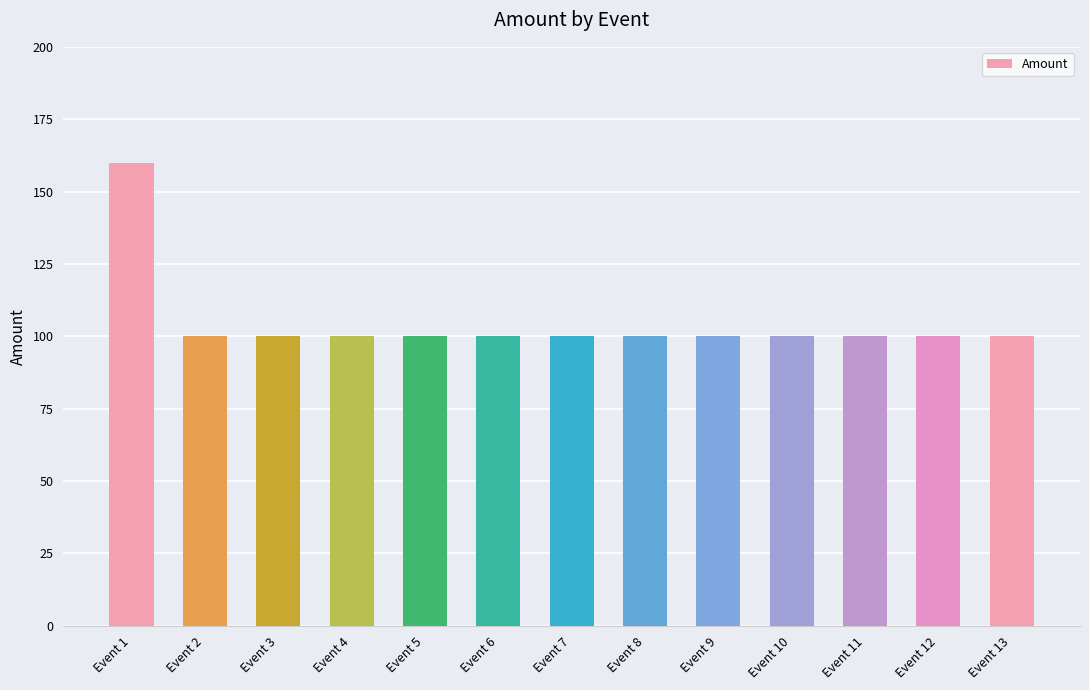

True or false: the data shows 100 at Event 5.

True